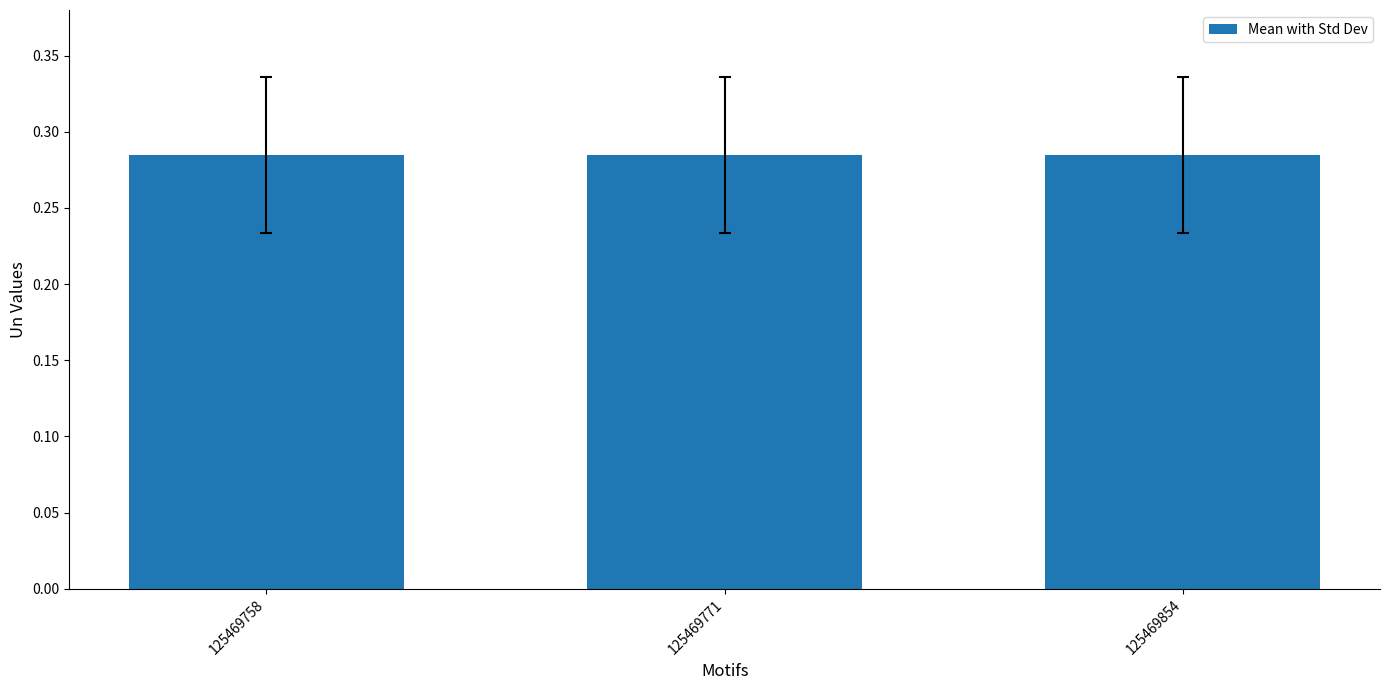

The value at 125469758 is 0.1. True or false?

False